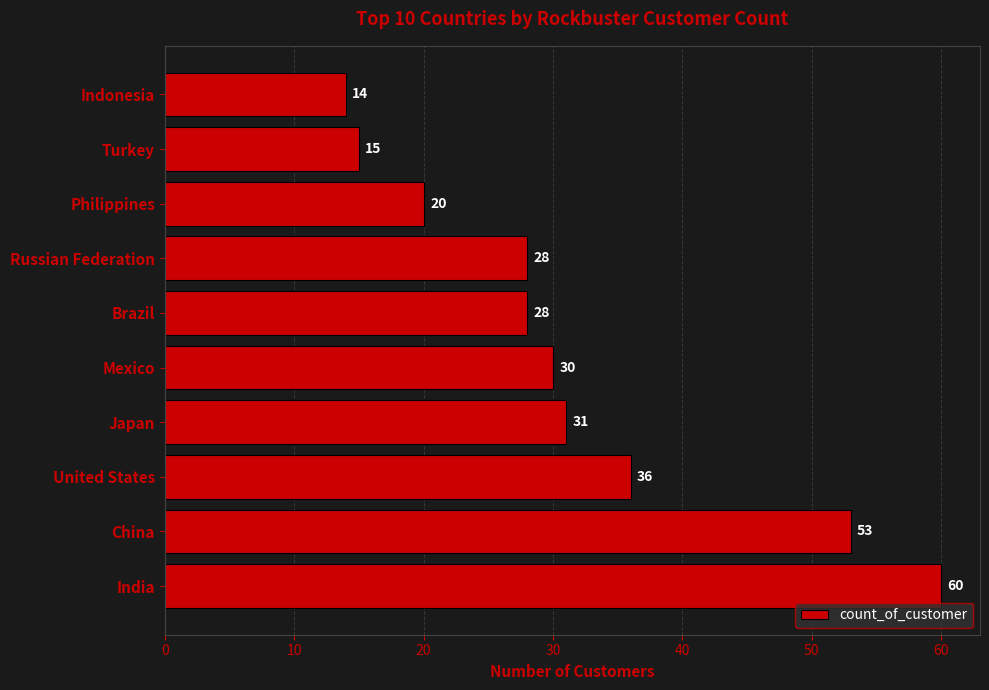

What is the minimum value shown in the chart?

14